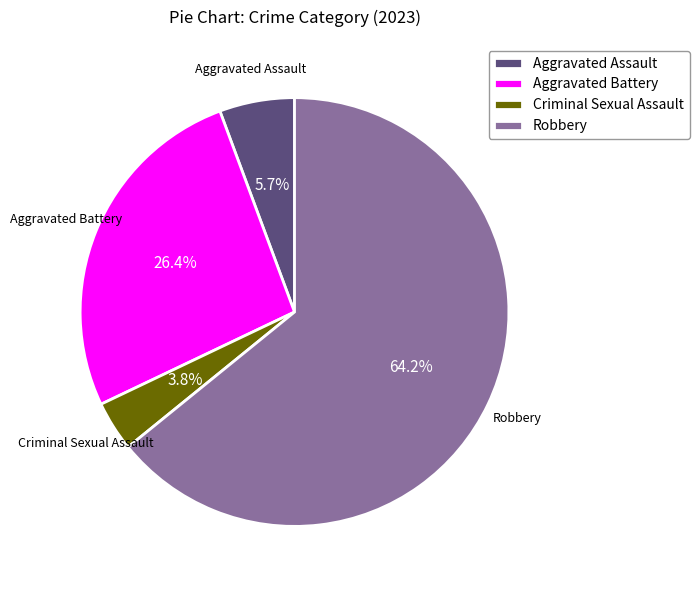

What is the smallest slice in the pie chart?

Criminal Sexual Assault